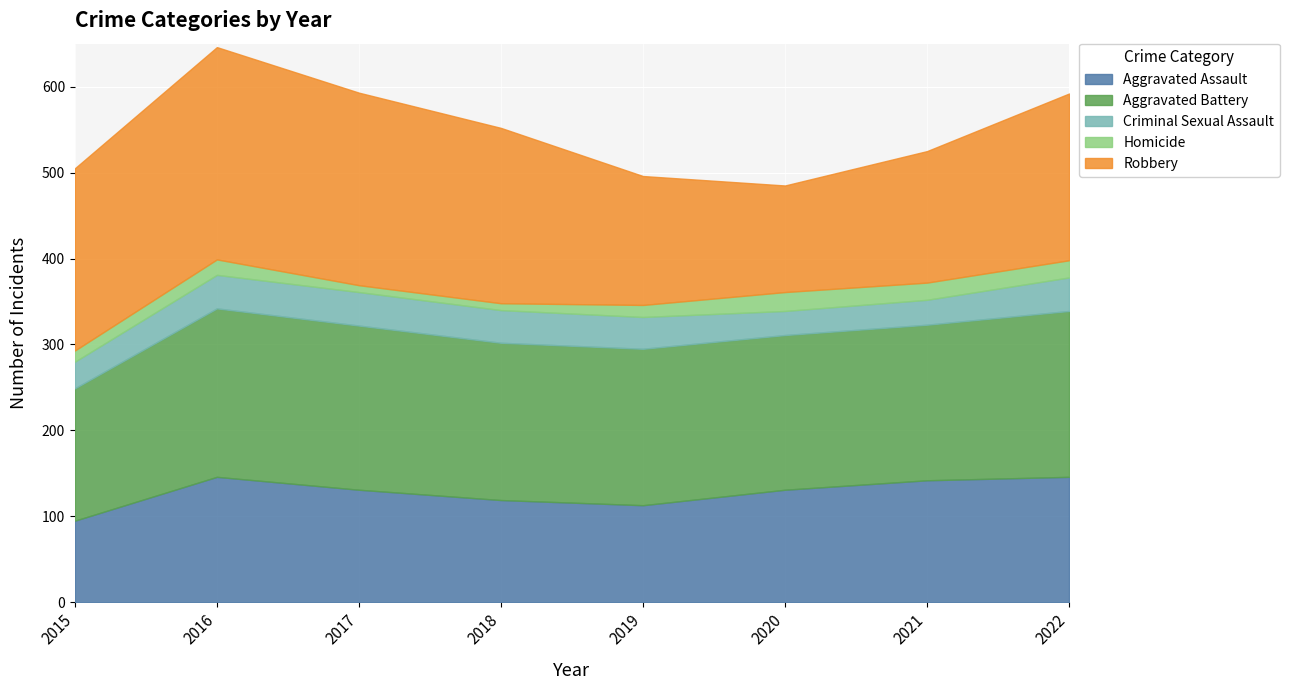

What is the average value of the Aggravated Battery series?

182